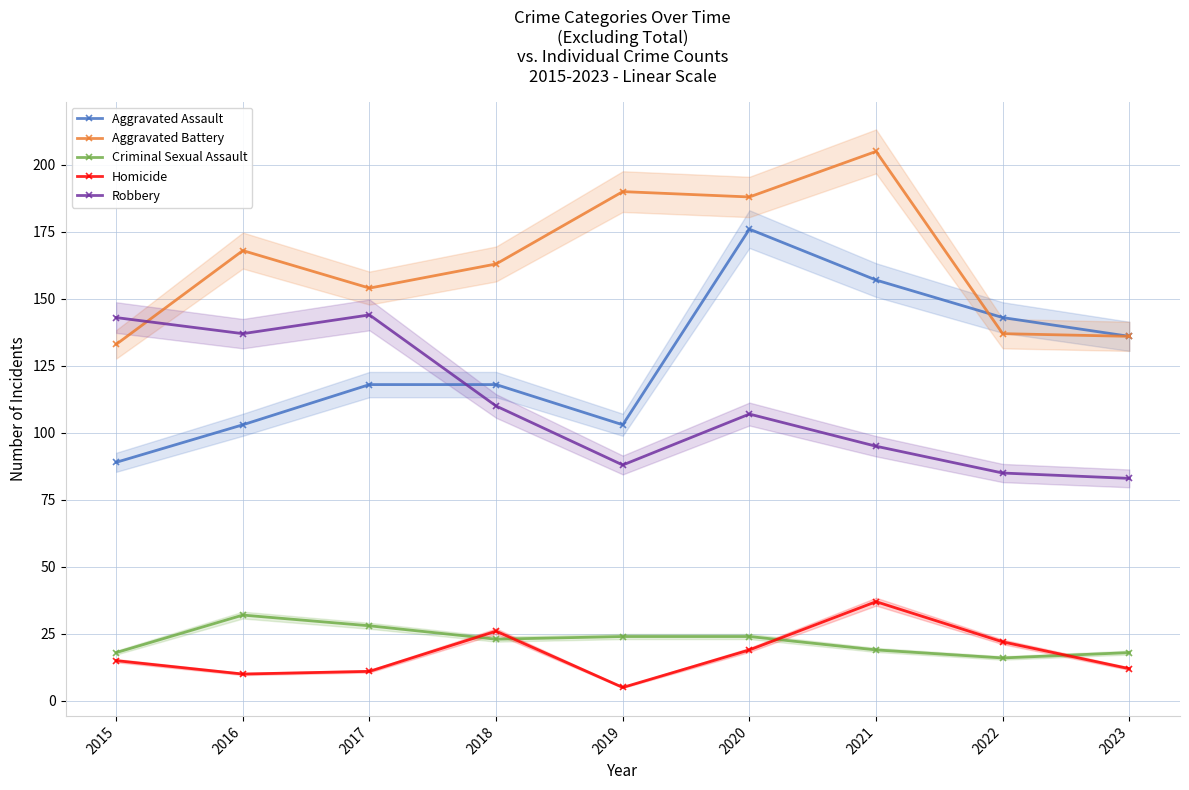

How many lines are shown in the chart?

5